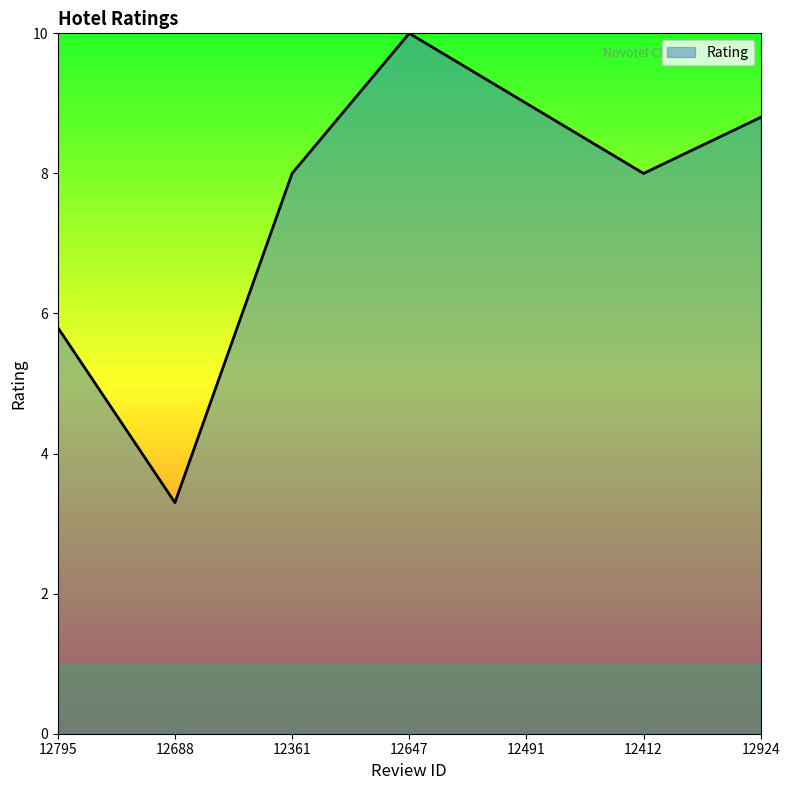

What position from the left is 12361?

3